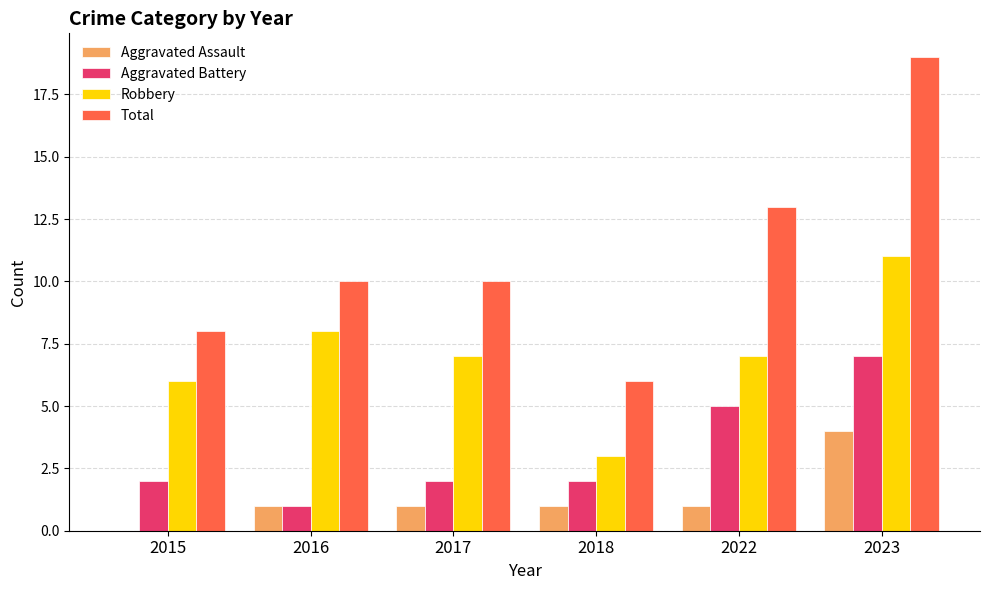

Reading left to right, what are all the values shown in this chart?

Aggravated Assault: 0	1	1	1	1	4
Aggravated Battery: 2	1	2	2	5	7
Robbery: 6	8	7	3	7	11
Total: 8	10	10	6	13	19